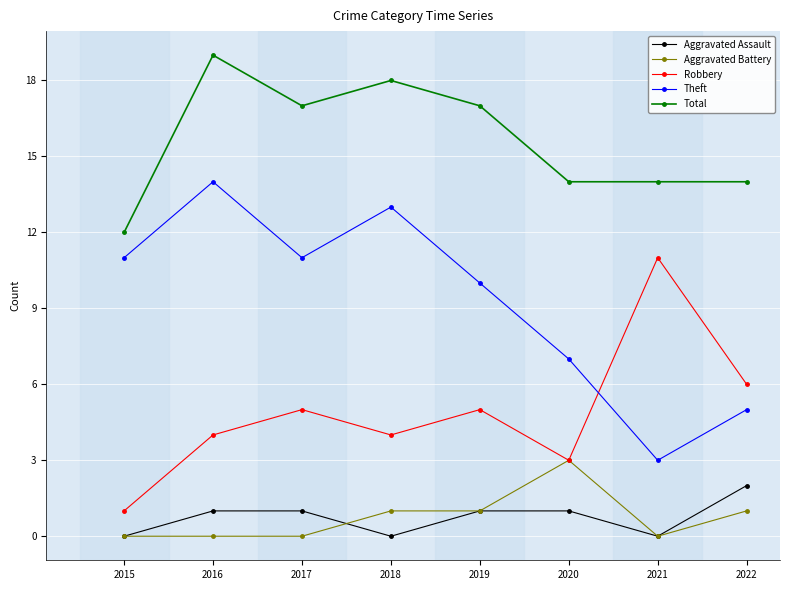

Reading left to right, what are all the values shown in this chart?

Aggravated Assault: 0	1	1	0	1	1	0	2
Aggravated Battery: 0	0	0	1	1	3	0	1
Robbery: 1	4	5	4	5	3	11	6
Theft: 11	14	11	13	10	7	3	5
Total: 12	19	17	18	17	14	14	14